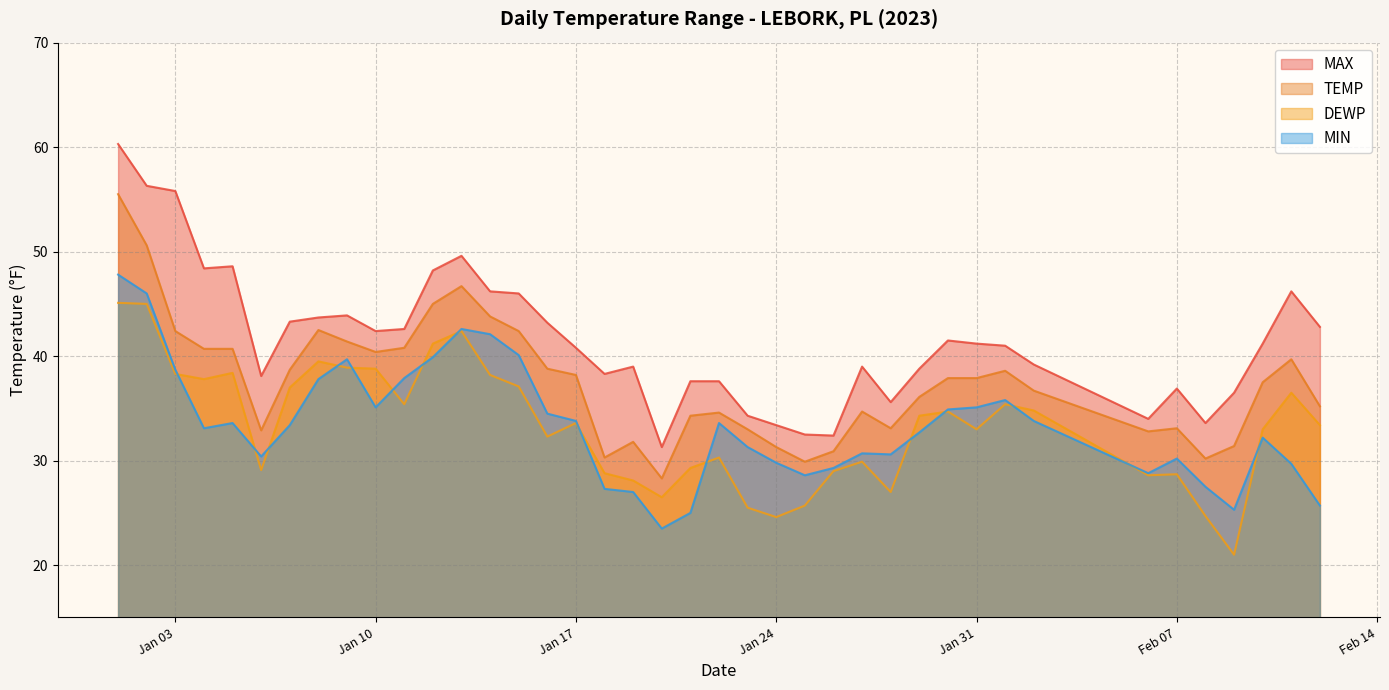

How many interior local valleys does the TEMP series have?

8